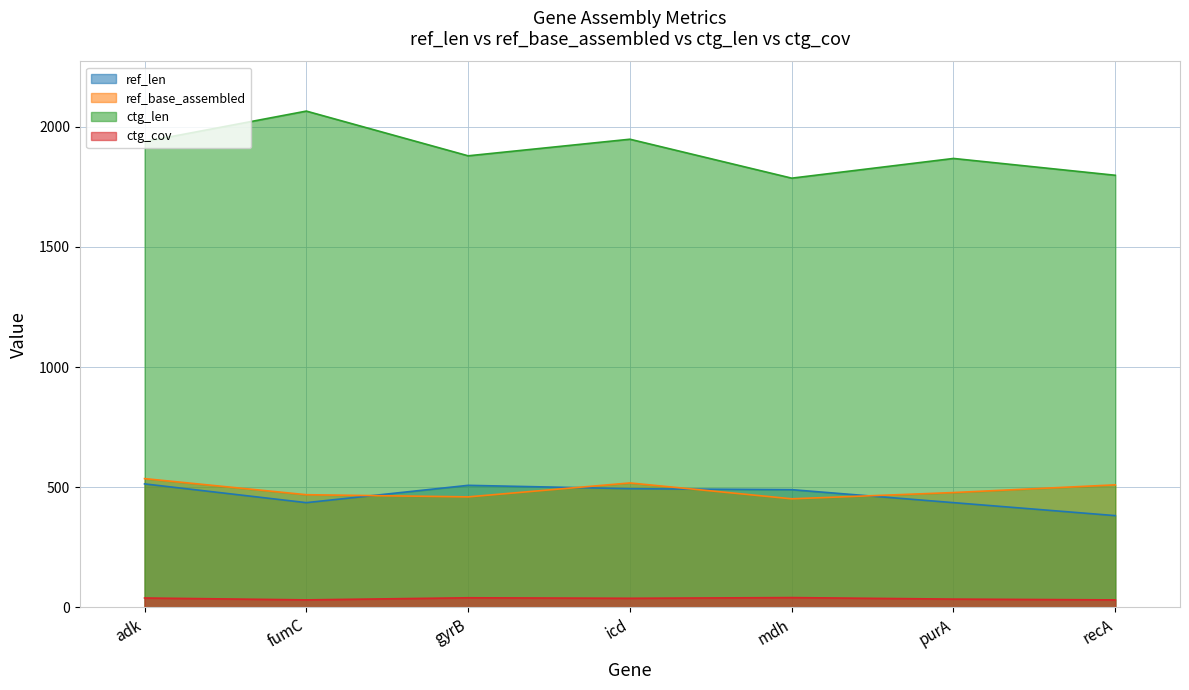

What are all the series names shown in the legend?

ref_len, ref_base_assembled, ctg_len, ctg_cov